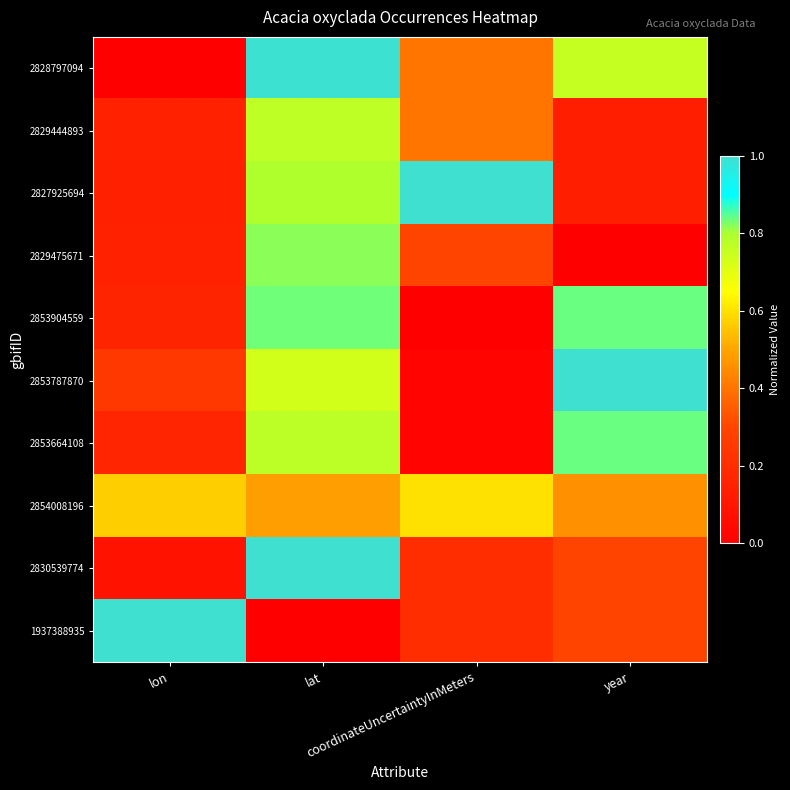

Reading right to left, what are all the values shown in this chart?

2828797094: year=0.8	coordinateUncertaintyInMeters=0.4	lat=1.0	lon=0.0
2829444893: year=0.1	coordinateUncertaintyInMeters=0.4	lat=0.8	lon=0.1
2827925694: year=0.1	coordinateUncertaintyInMeters=1.0	lat=0.8	lon=0.1
2829475671: year=0.0	coordinateUncertaintyInMeters=0.3	lat=0.8	lon=0.1
2853904559: year=0.8	coordinateUncertaintyInMeters=0.0	lat=0.8	lon=0.2
2853787870: year=1.0	coordinateUncertaintyInMeters=0.0	lat=0.7	lon=0.2
2853664108: year=0.8	coordinateUncertaintyInMeters=0.0	lat=0.8	lon=0.2
2854008196: year=0.5	coordinateUncertaintyInMeters=0.6	lat=0.5	lon=0.6
2830539774: year=0.3	coordinateUncertaintyInMeters=0.2	lat=1.0	lon=0.1
1937388935: year=0.3	coordinateUncertaintyInMeters=0.2	lat=0.0	lon=1.0